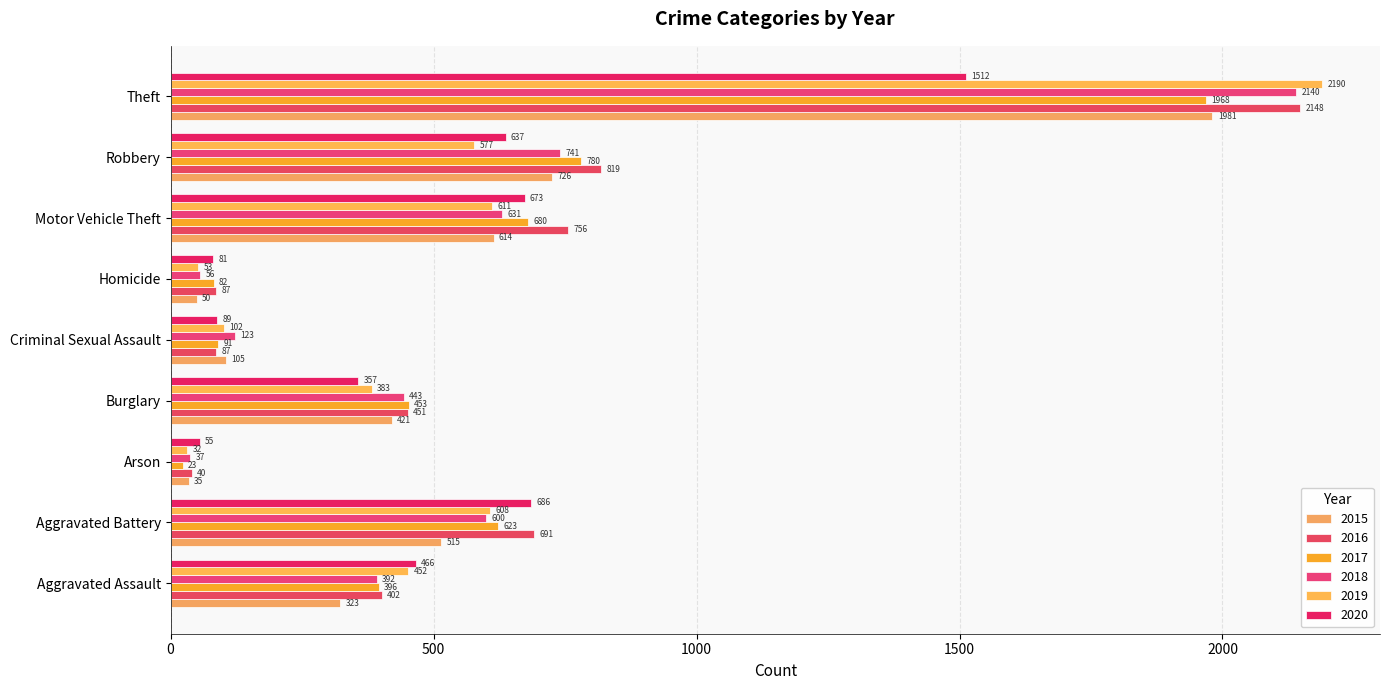

How many distinct data groups are displayed?

6